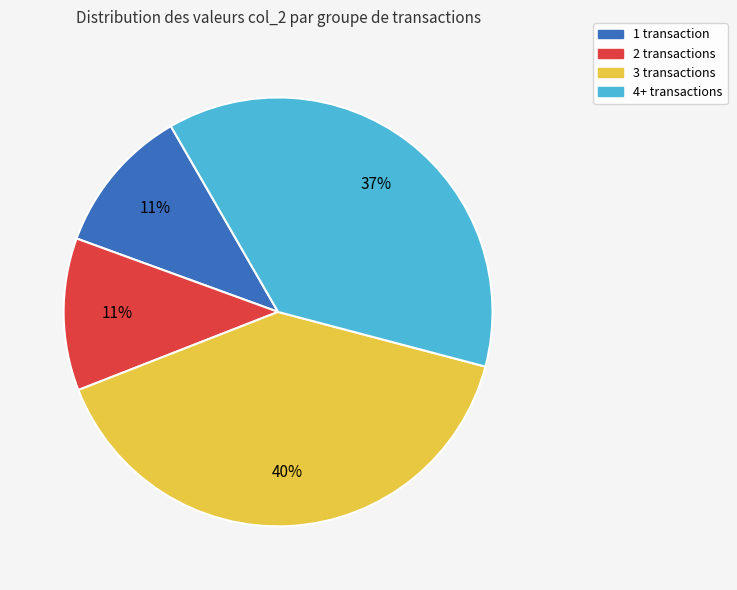

Is there a majority slice in this chart?

No